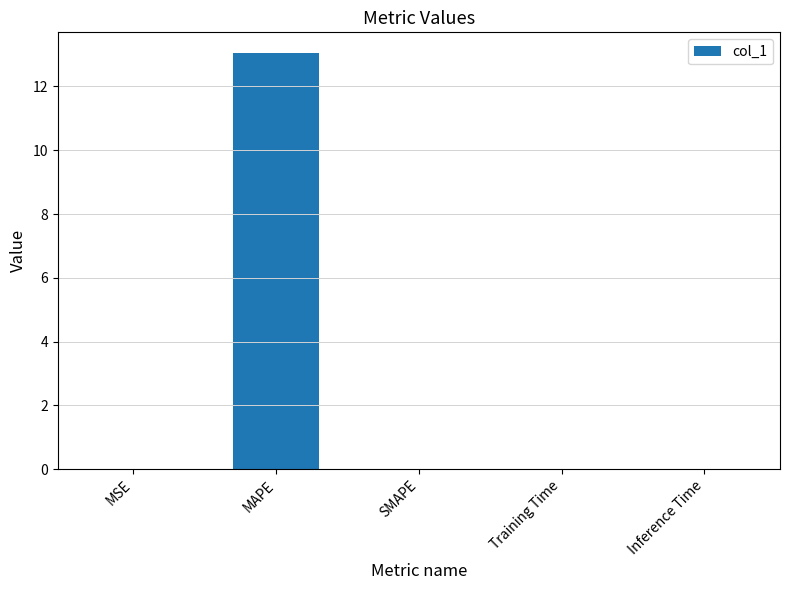

What is the maximum value shown in the chart?

13.0